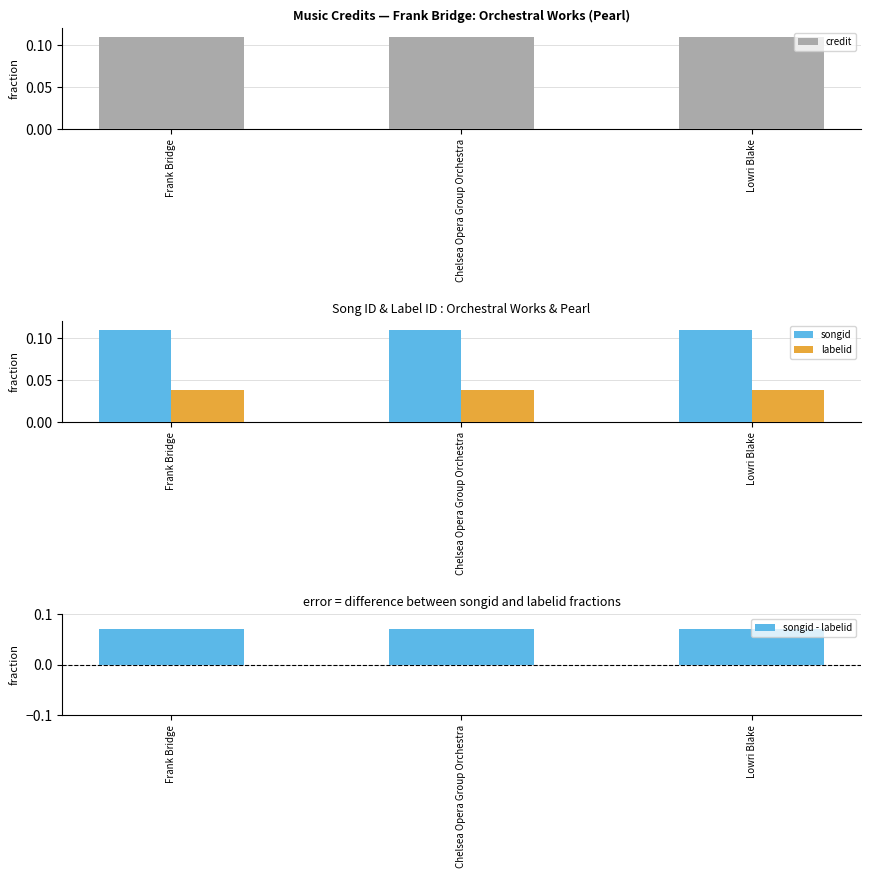

Reading right to left, list all the values displayed in this chart.

credit: Lowri Blake=0.1	Chelsea Opera Group Orchestra=0.1	Frank Bridge=0.1
songid: Lowri Blake=0.1	Chelsea Opera Group Orchestra=0.1	Frank Bridge=0.1
labelid: Lowri Blake=0.0	Chelsea Opera Group Orchestra=0.0	Frank Bridge=0.0
songid - labelid: Lowri Blake=0.1	Chelsea Opera Group Orchestra=0.1	Frank Bridge=0.1